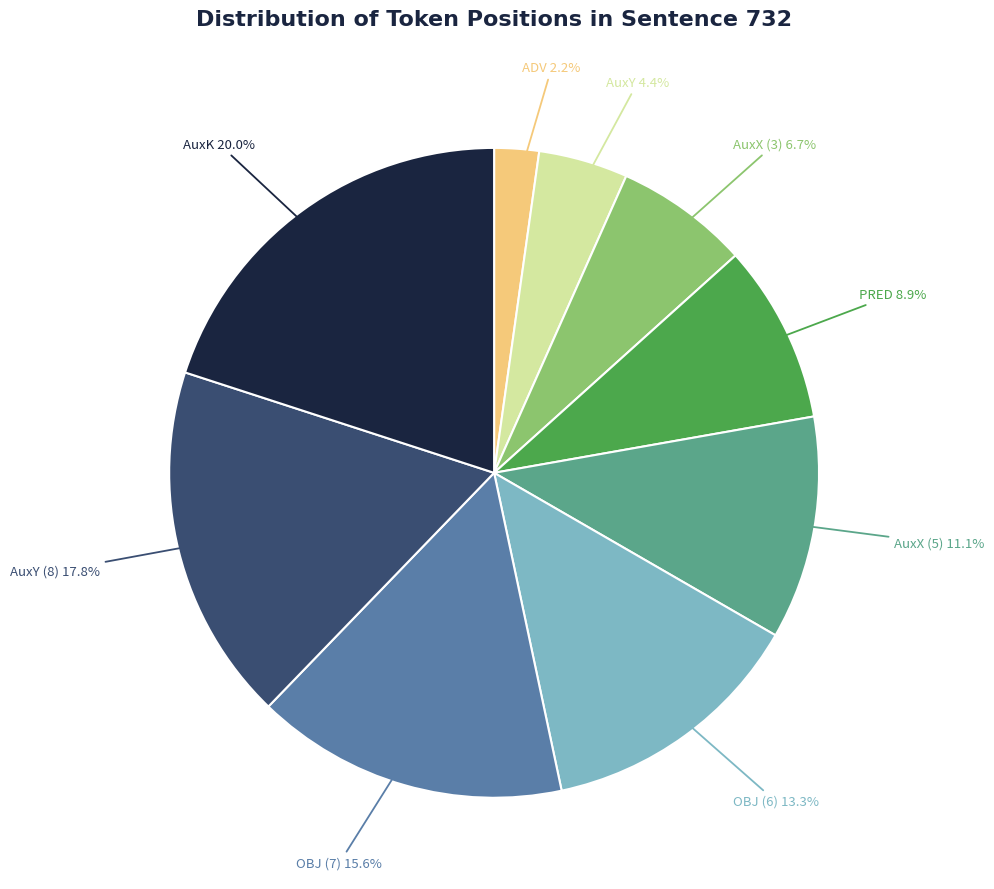

Approximately how many times larger is the value at AuxY compared to AuxX (5)?

0.4